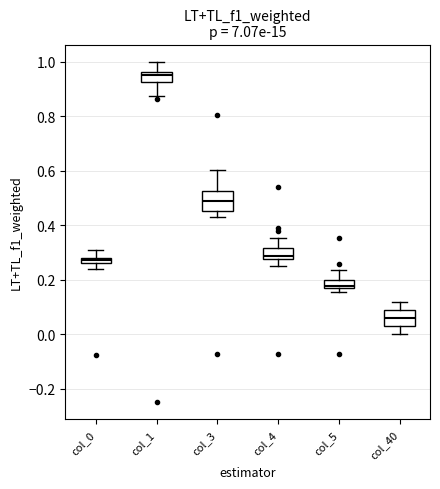

Which box has the highest median line?

col_1